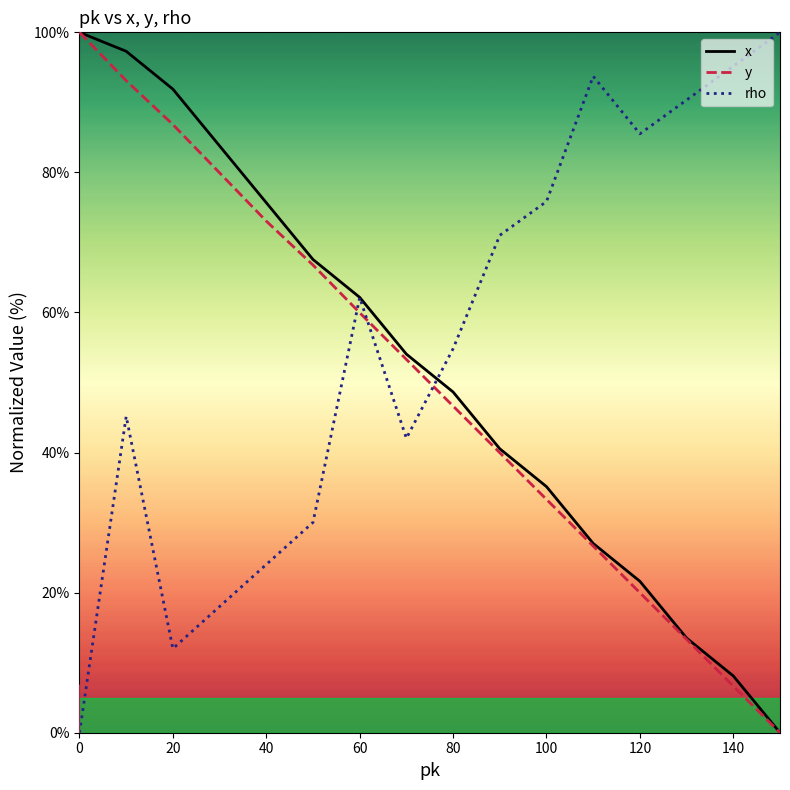

True or false: x has more than 0 interior local peaks.

False